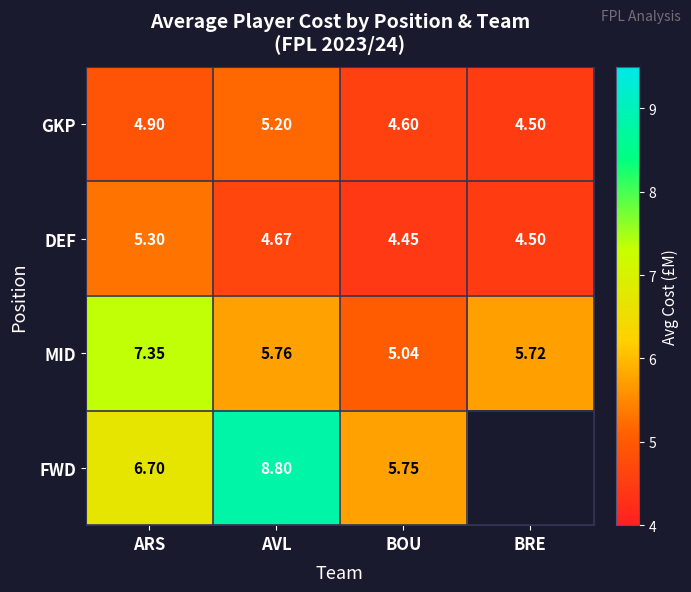

Between ARS and BOU, which series saw the biggest shift?

MID